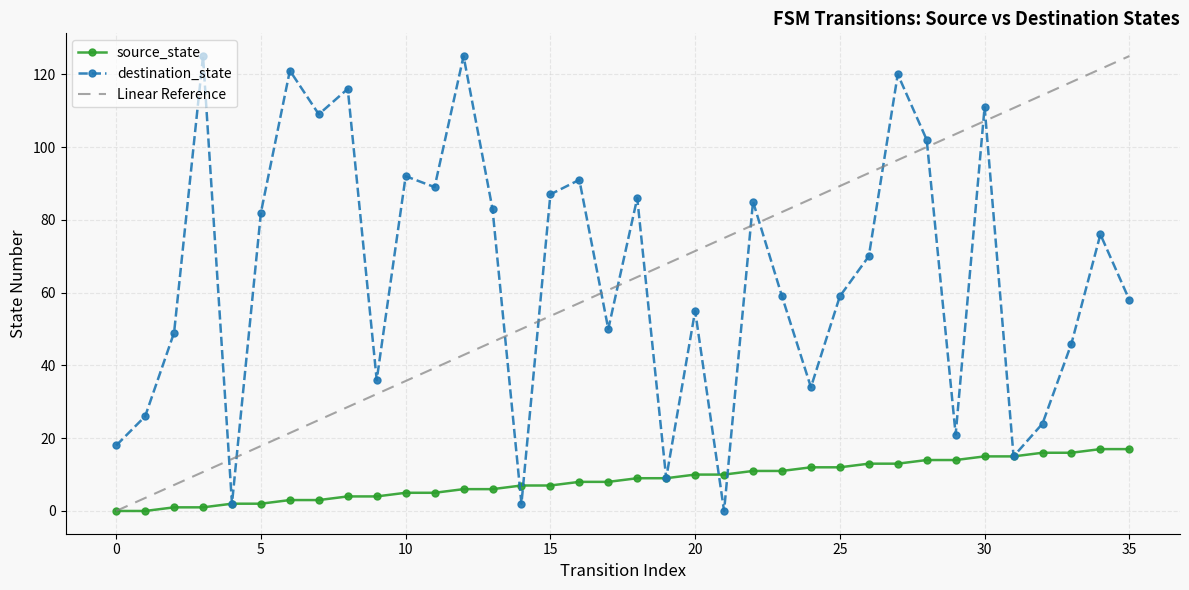

True or false: source_state has more than 0 interior local peaks.

False